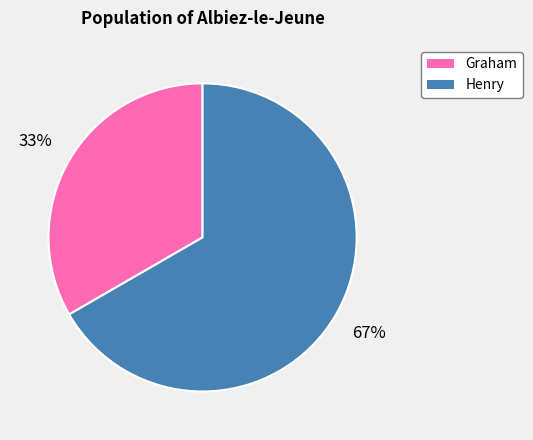

Is the sum of Henry and Graham greater than half?

Yes